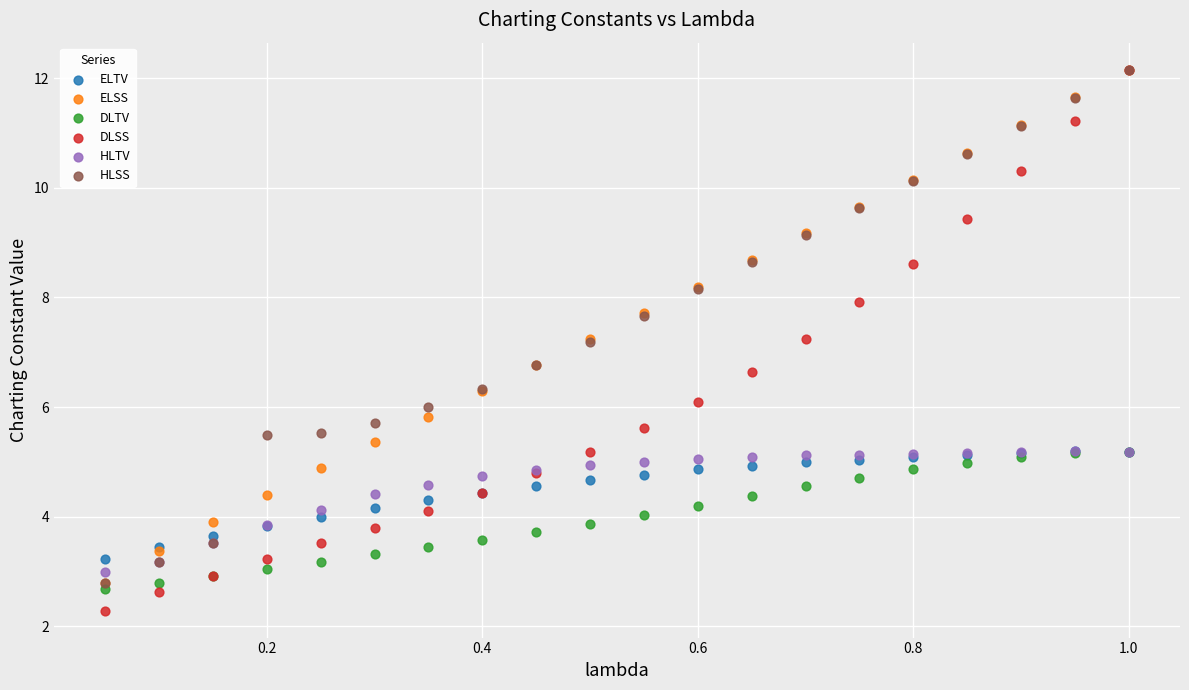

Which series has the widest spread of Y values?

DLSS